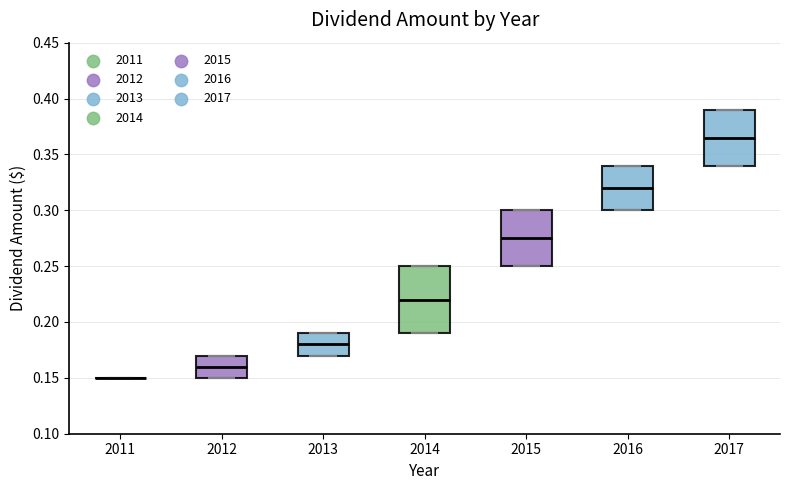

Comparing the boxes themselves (not the whiskers), which one is the tallest?

2014